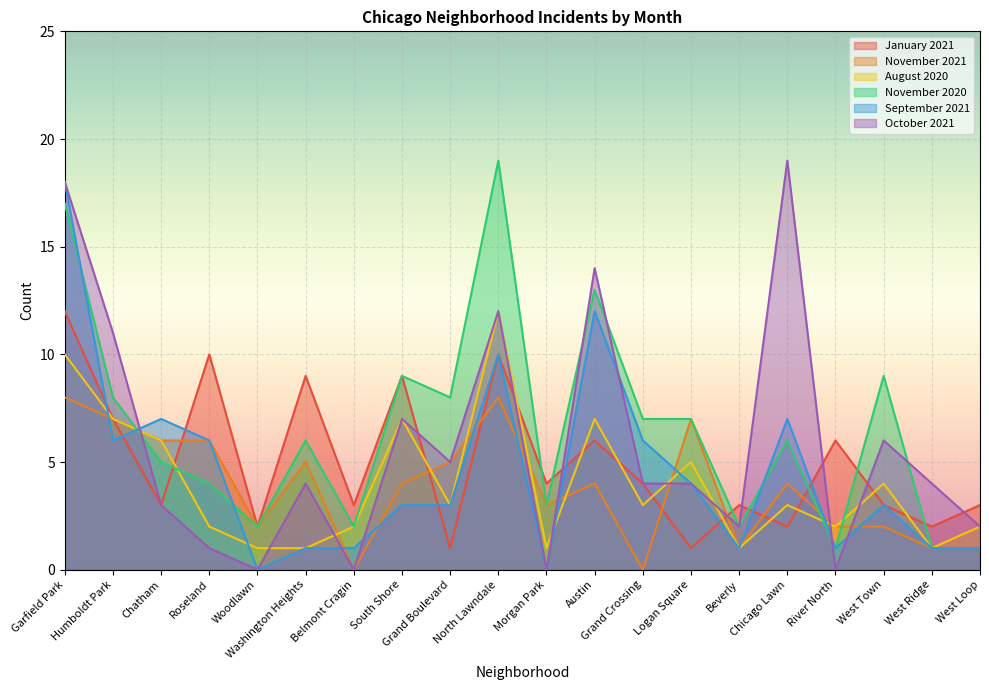

Rank the series at Grand Boulevard from lowest to highest value.

January 2021, August 2020, September 2021, November 2021, October 2021, November 2020